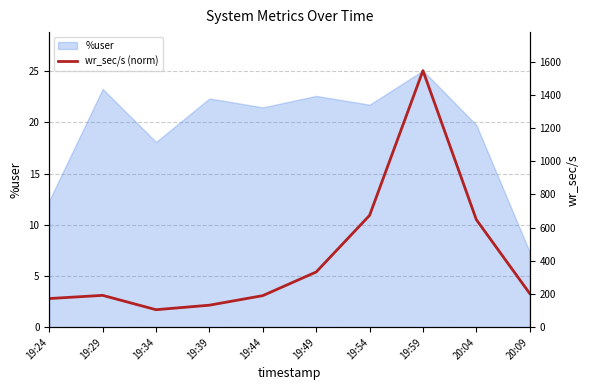

What is the sum of all values?

68.0